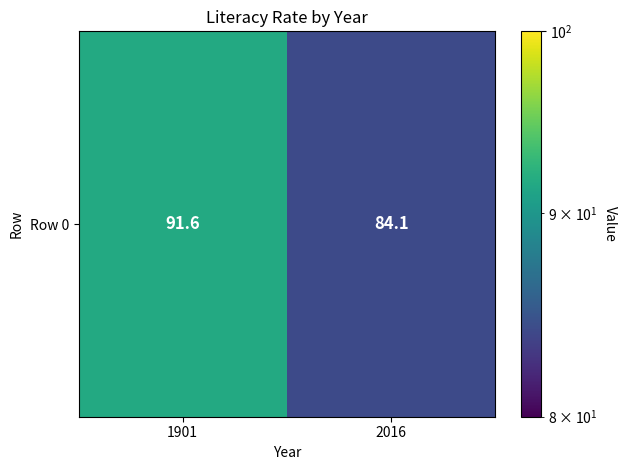

At which label is the value closest to 87?

2016